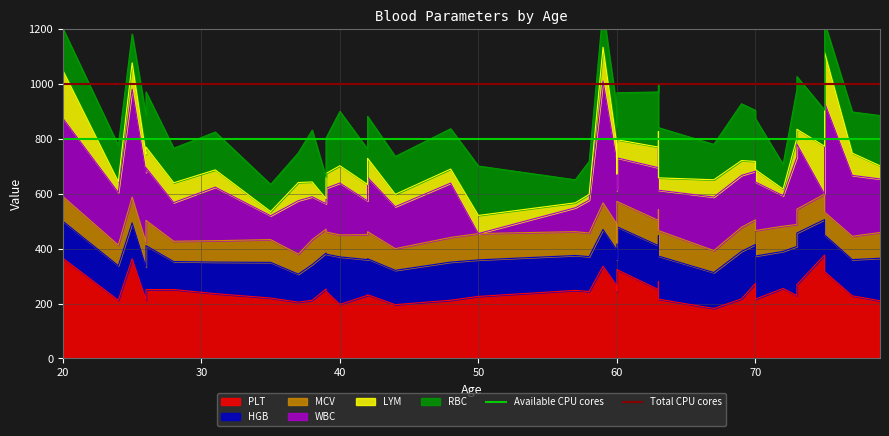

Is the value of Total CPU cores at 20 greater than the value of Available CPU cores at 30?

Yes